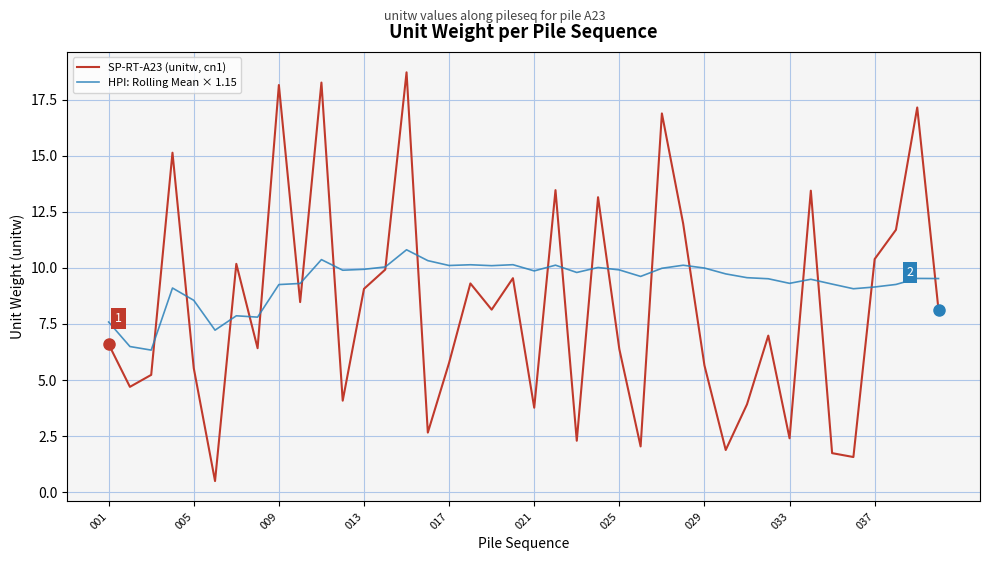

How many times do HPI: Rolling Mean × 1.15 and SP-RT-A23 (unitw, cn1) cross each other?

20